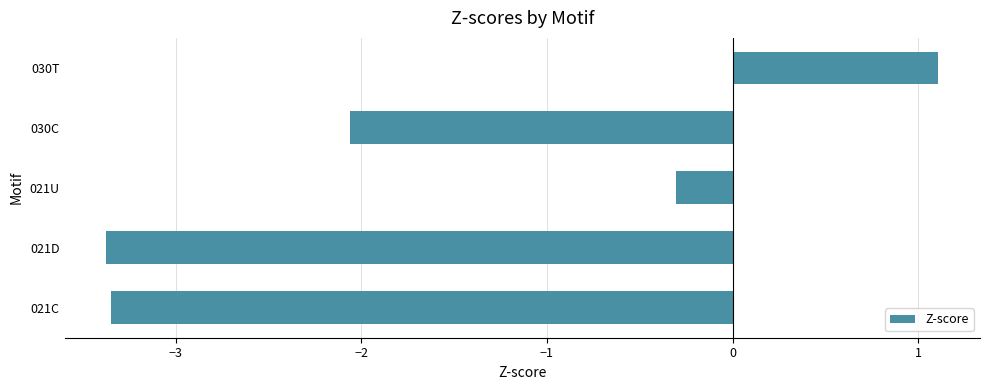

Reading bottom to top, what are all the values shown in this chart?

-3.3	-3.4	-0.3	-2.1	1.1